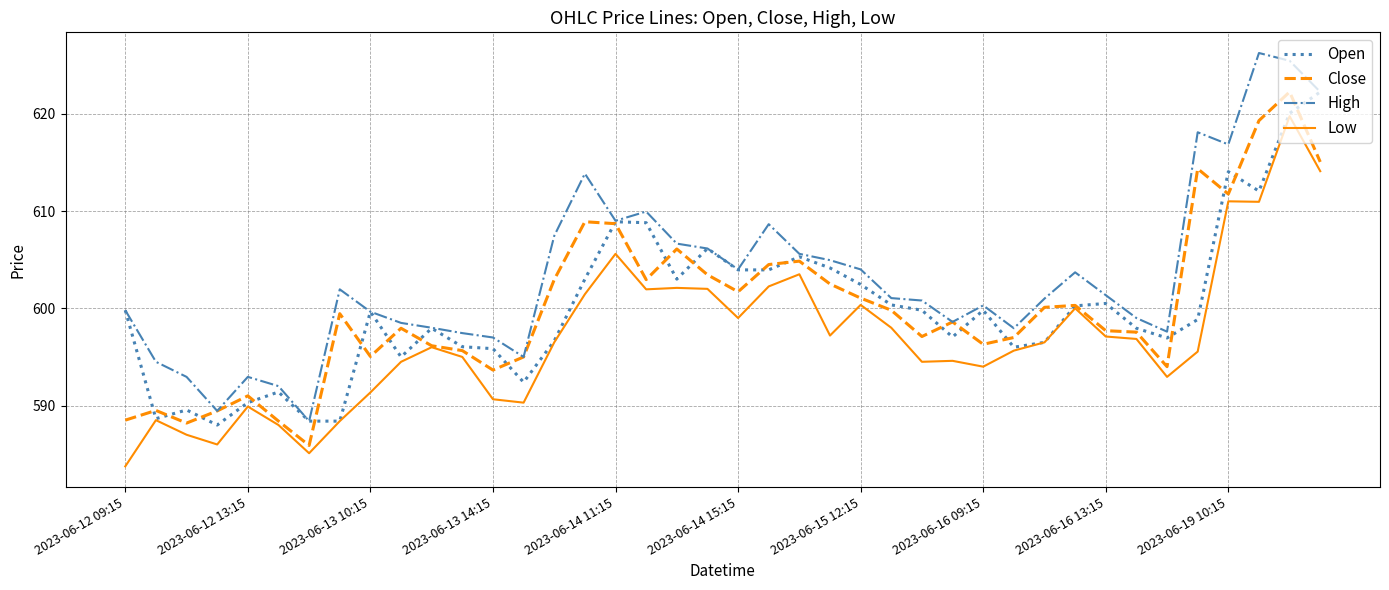

What is the minimum value for Open?

588.0